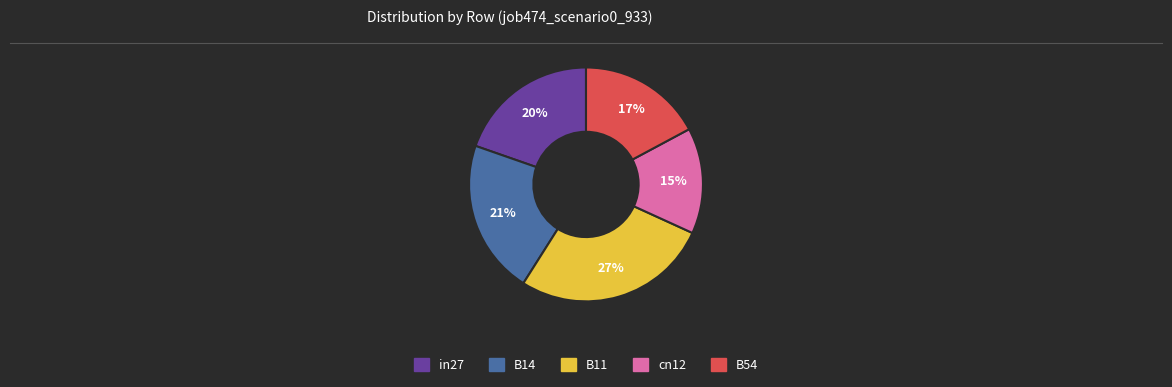

Do in27 and B14 together represent more than half of the pie?

No